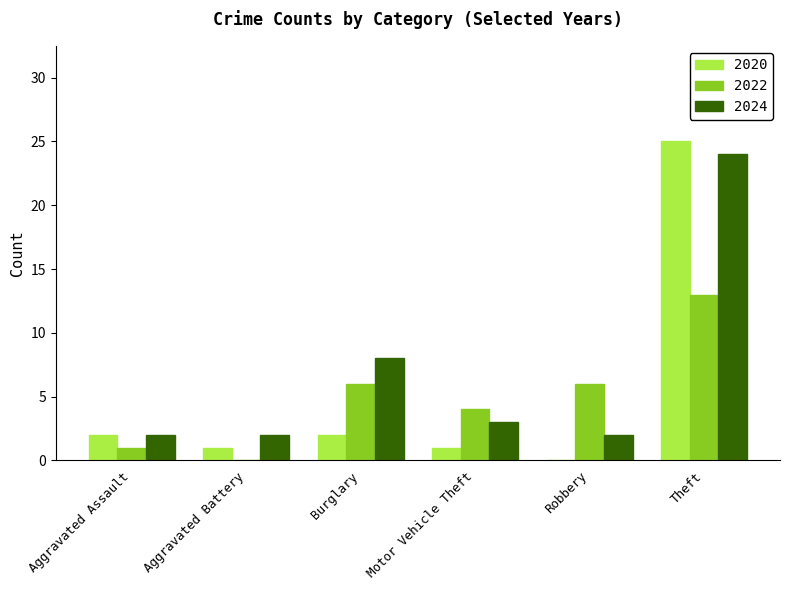

What is the total value across all series at Burglary?

16